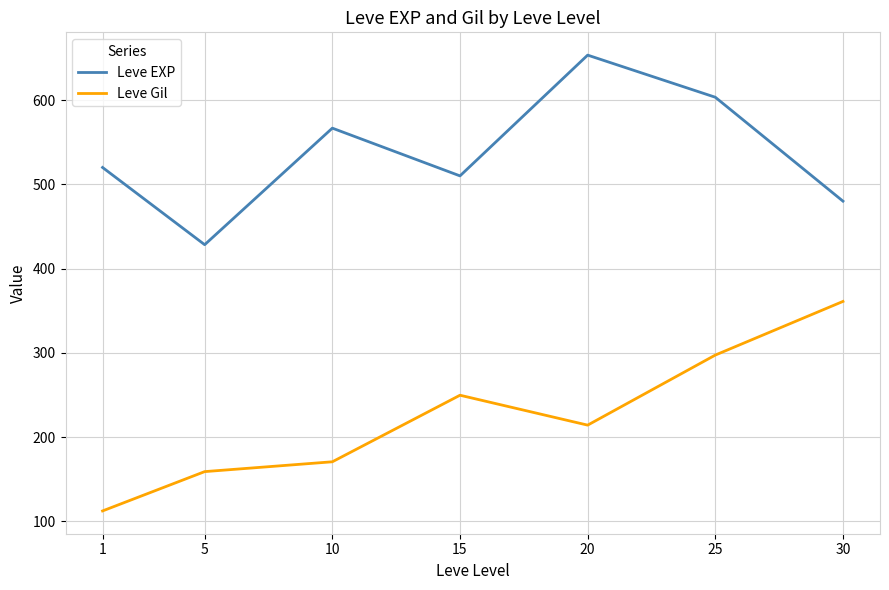

Is it true that Leve Gil equals 258.6 at 10?

False